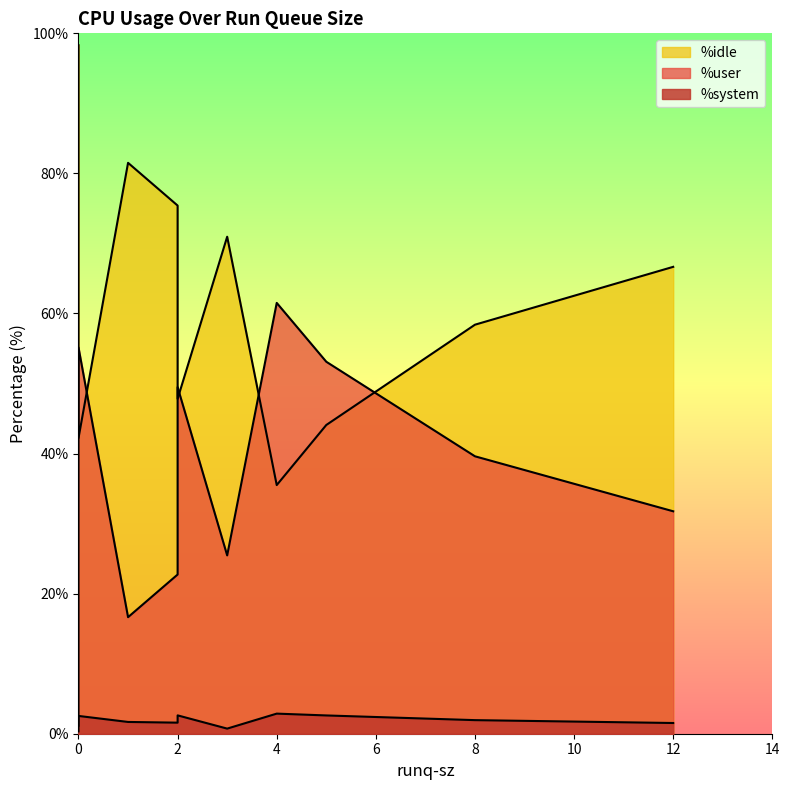

How many values in the %idle series are below 62?

5